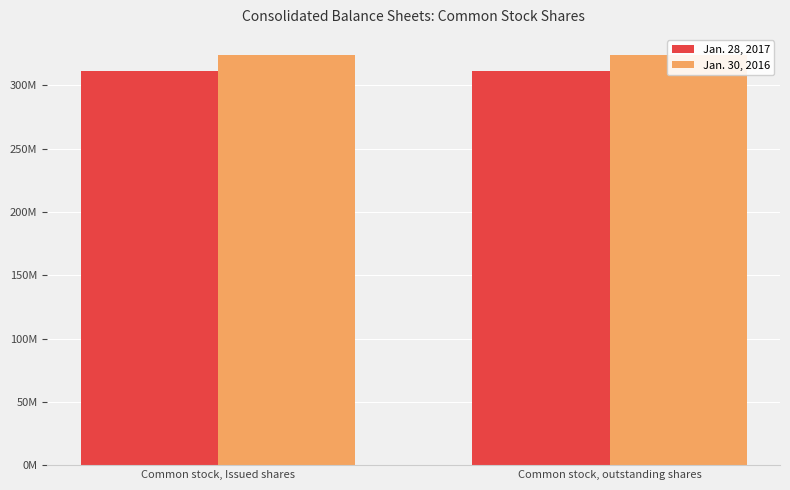

Are the bars grouped side by side (vs. stacked)?

Yes